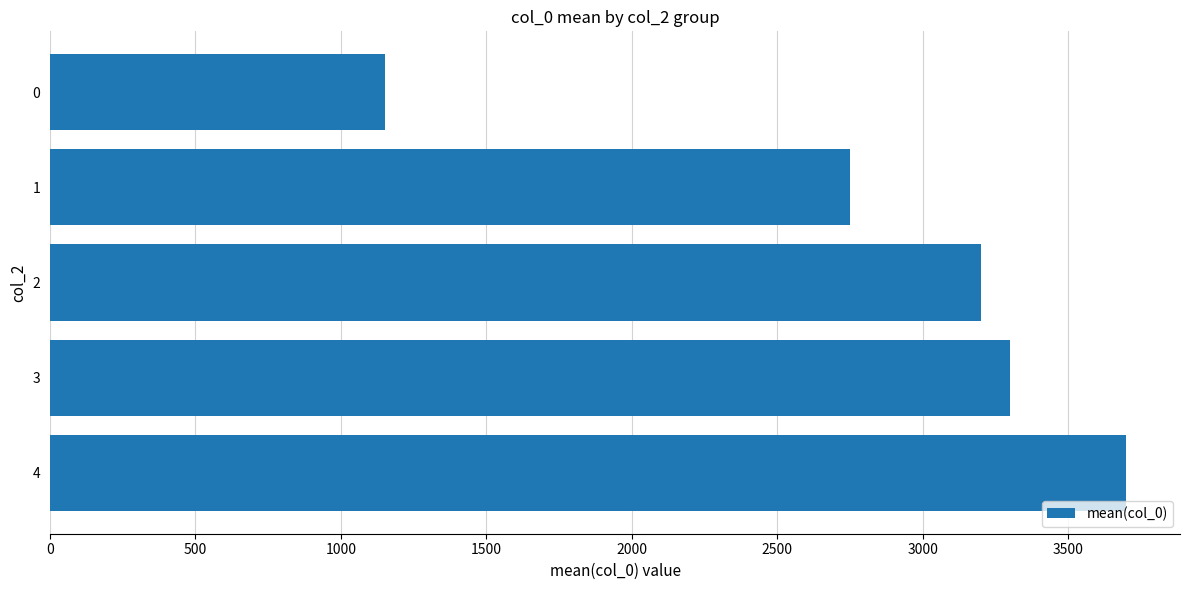

Reading top to bottom, transcribe all the data shown in this chart.

1150	2750	3200	3300	3700